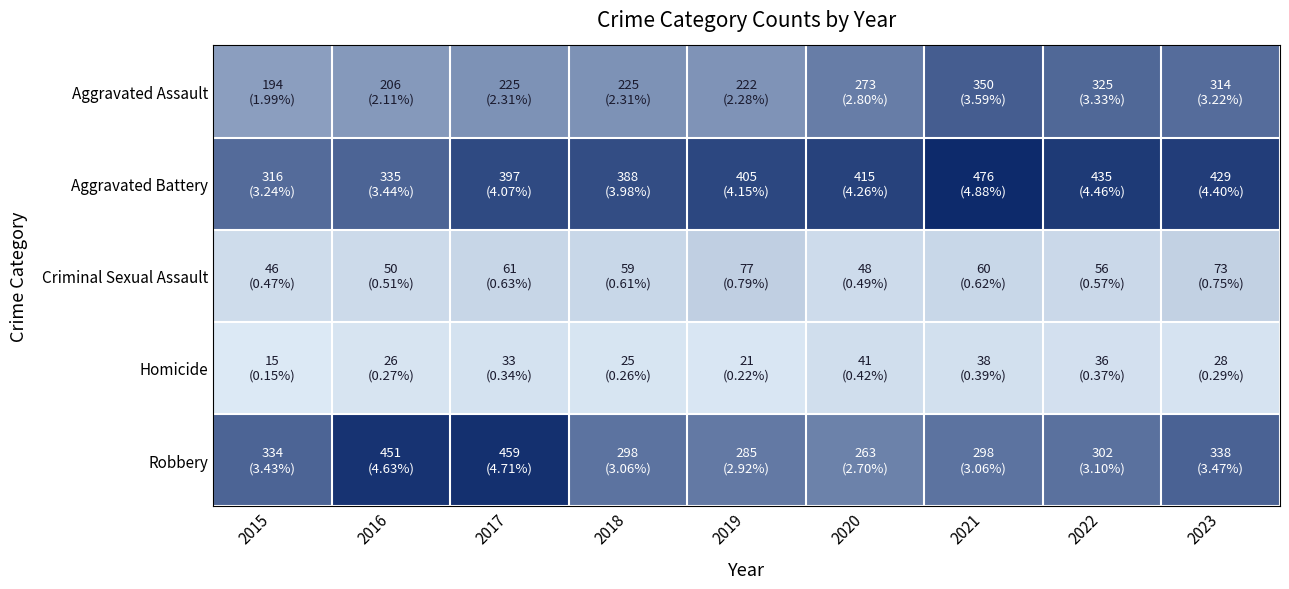

Reading right to left, list all the values displayed in this chart.

Aggravated Assault: 2023=314	2022=325	2021=350	2020=273	2019=222	2018=225	2017=225	2016=206	2015=194
Aggravated Battery: 2023=429	2022=435	2021=476	2020=415	2019=405	2018=388	2017=397	2016=335	2015=316
Criminal Sexual Assault: 2023=73	2022=56	2021=60	2020=48	2019=77	2018=59	2017=61	2016=50	2015=46
Homicide: 2023=28	2022=36	2021=38	2020=41	2019=21	2018=25	2017=33	2016=26	2015=15
Robbery: 2023=338	2022=302	2021=298	2020=263	2019=285	2018=298	2017=459	2016=451	2015=334